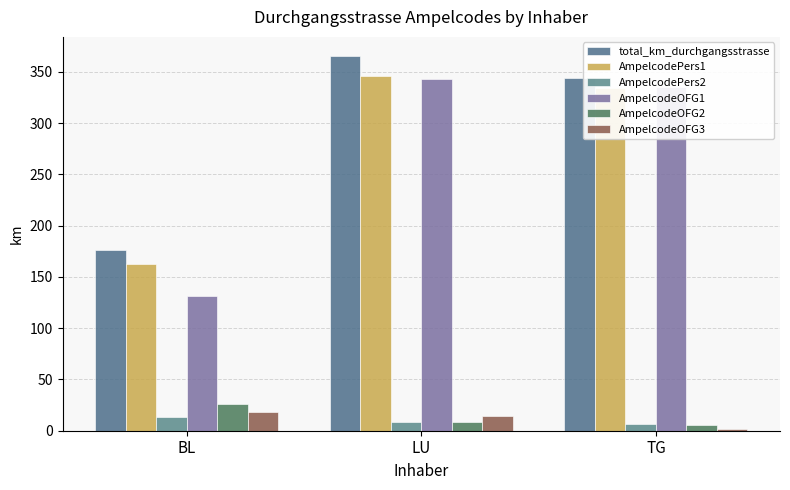

What is the difference between the maximum and minimum values in the AmpelcodeOFG2 series?

20.7